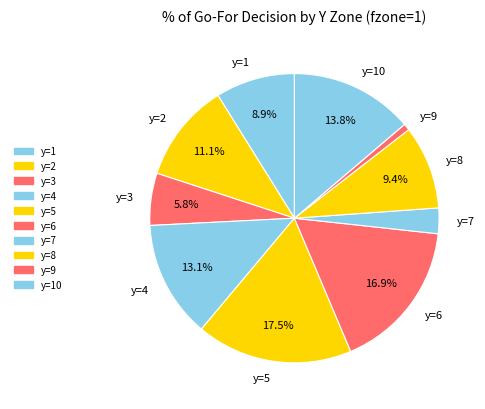

Does y=1 represent more than half of the total?

No